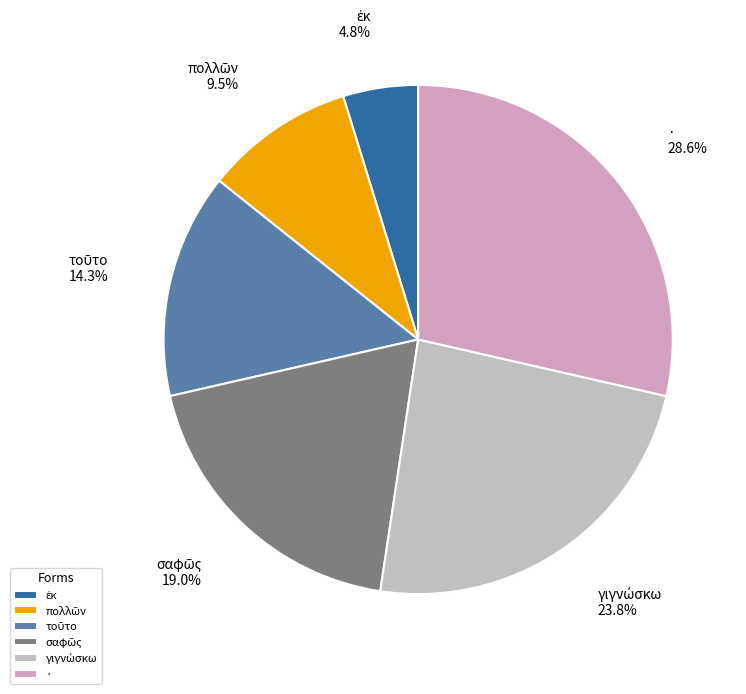

Is there any slice that represents more than half of the pie?

No